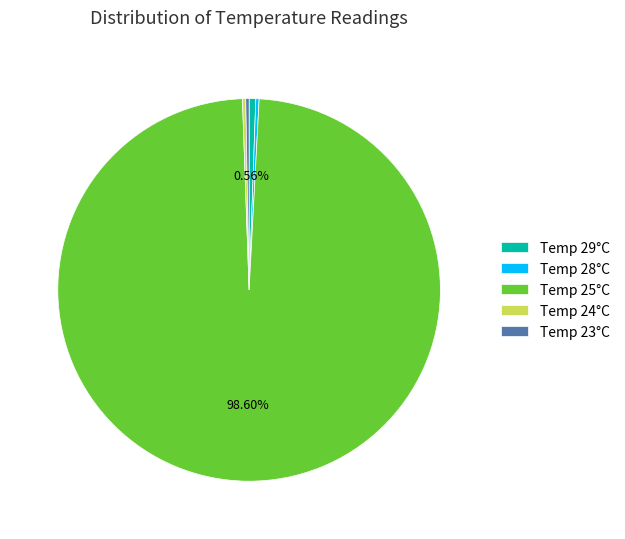

Between Temp 29°C and Temp 25°C, which is larger?

Temp 25°C